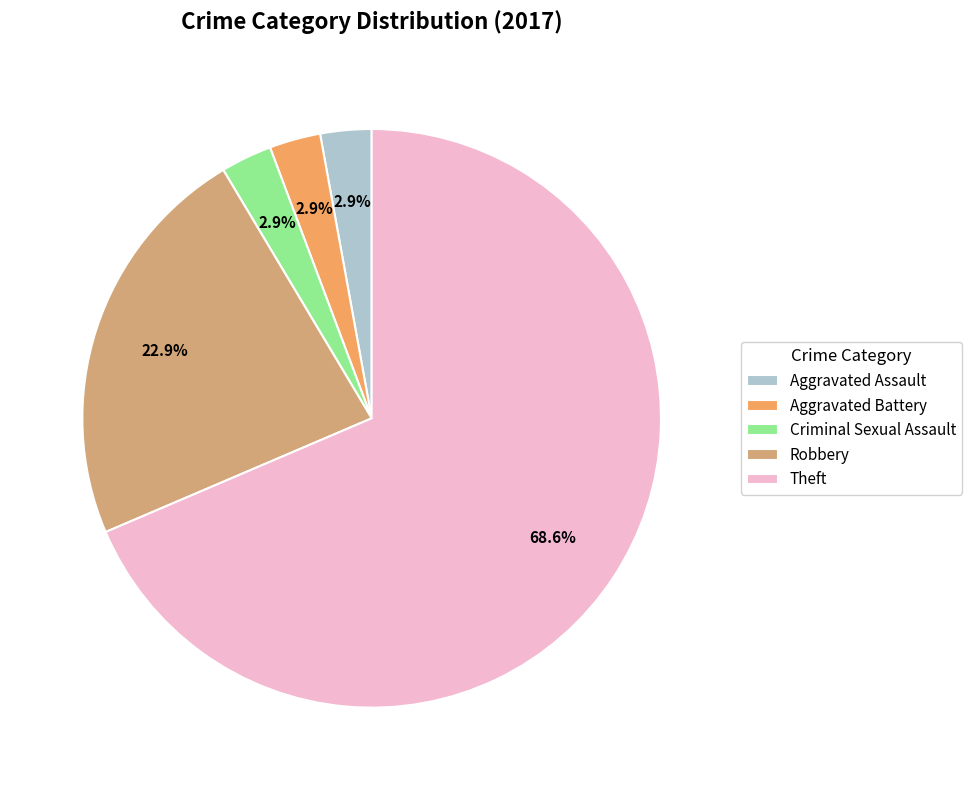

Is it true that Robbery is 32% of the pie?

False